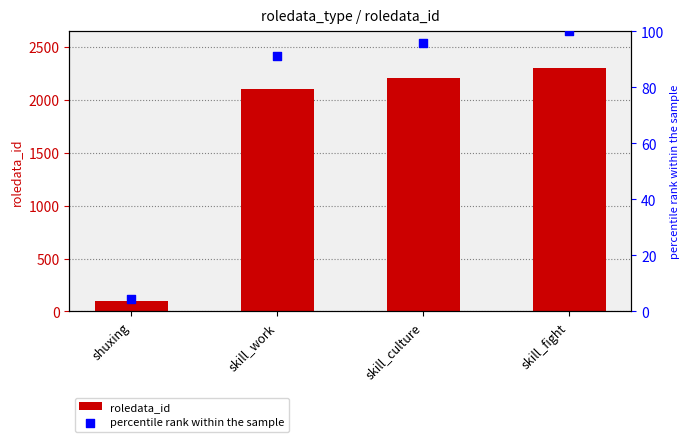

Which series contains the highest Y value?

roledata_id